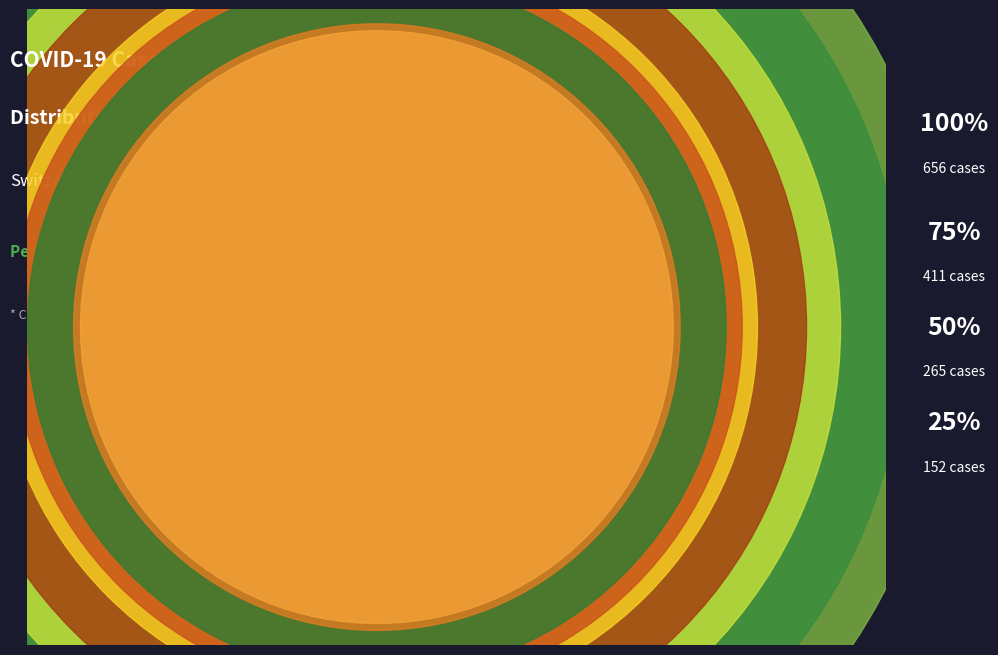

True or false: 26 accounts for 1% of the total.

False